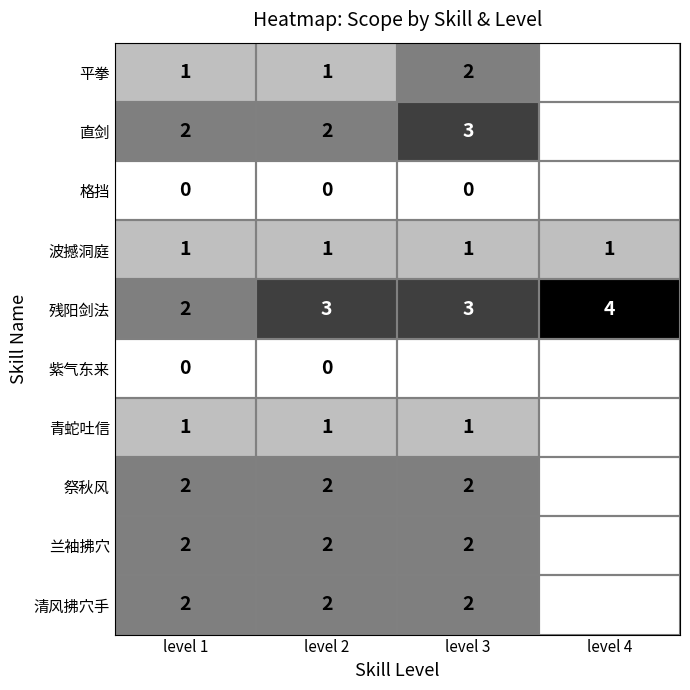

Which label corresponds to the smallest value in the chart?

level 1